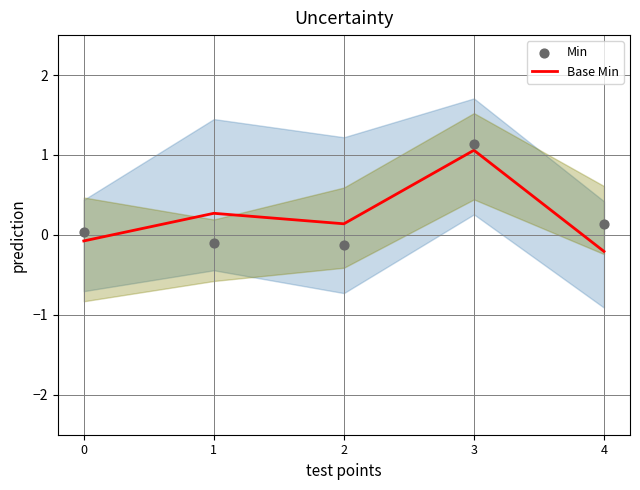

What is the total value across all series at 1?

0.2